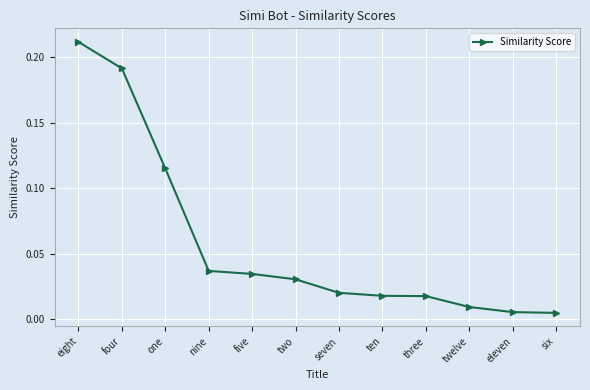

The chart shows a value of 0.3 at eight. True or false?

False